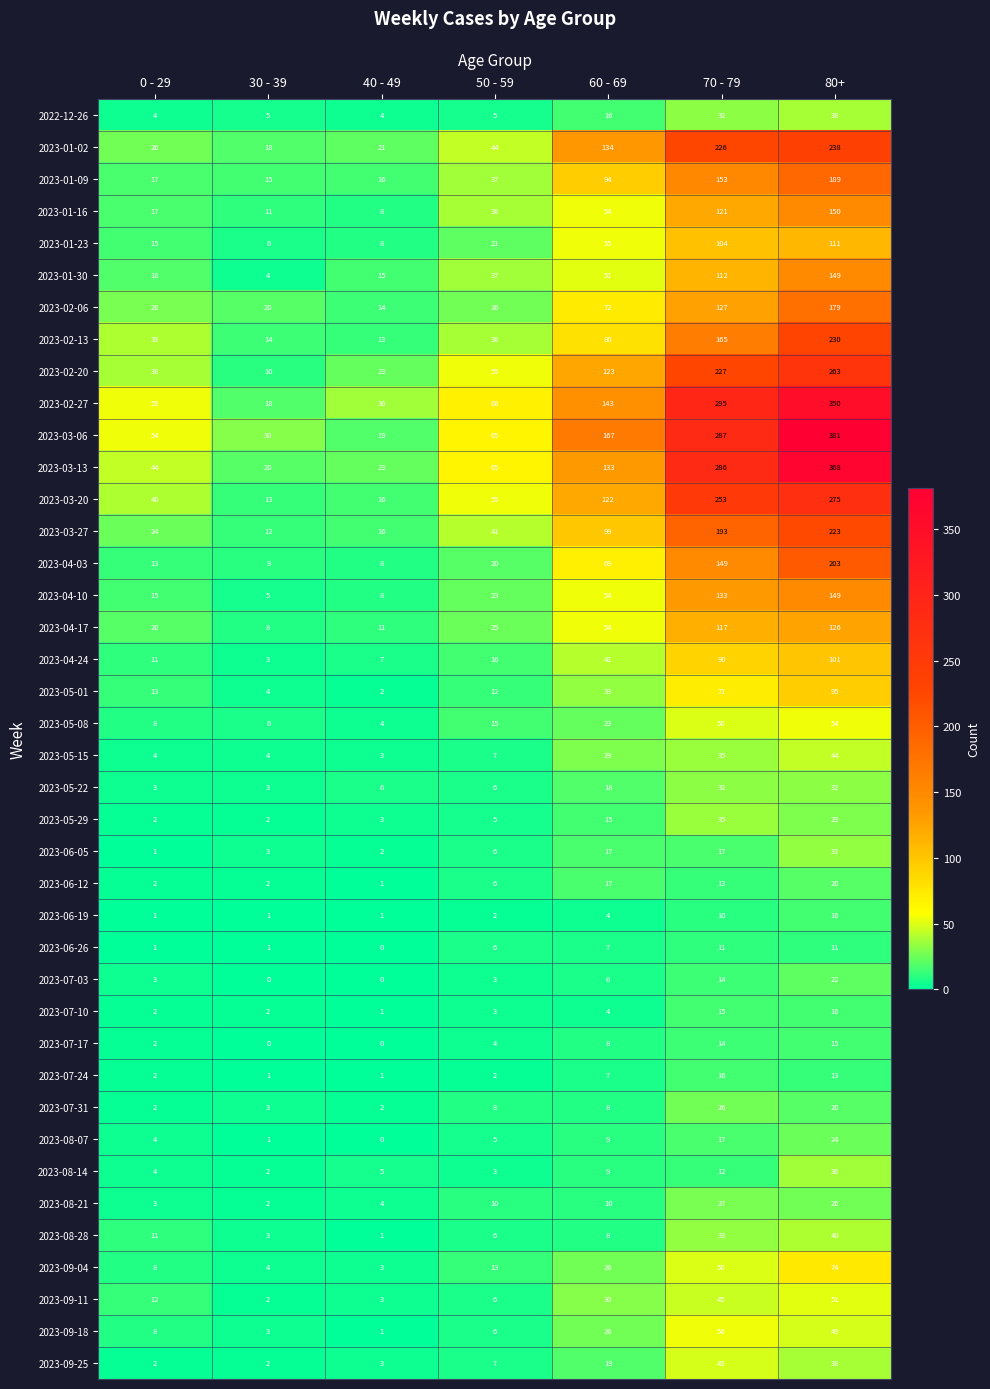

Is the value of 2023-07-17 at 80+ greater than the value of 2023-01-23 at 70 - 79?

No